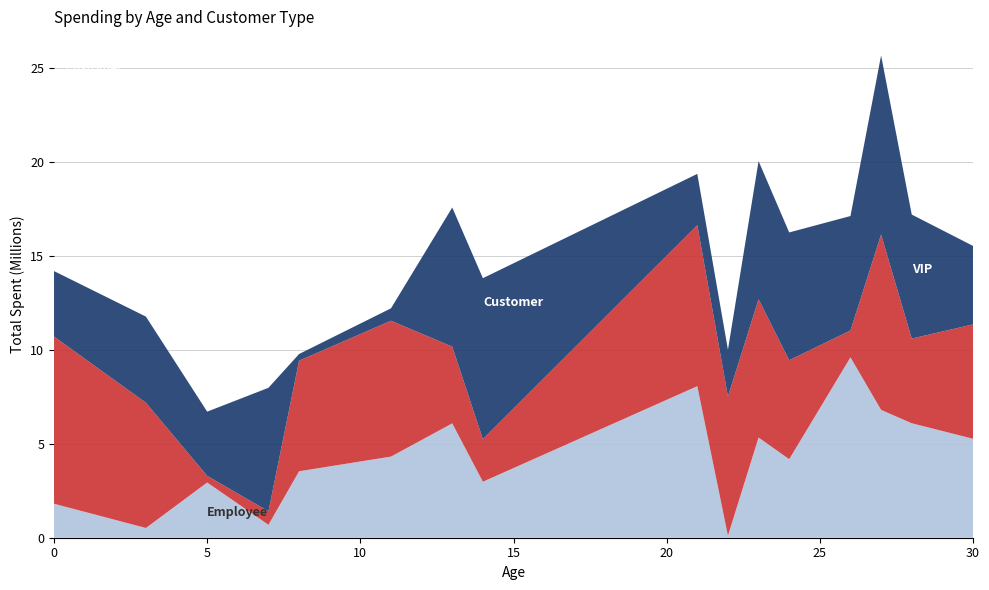

Reading right to left, what are all the values shown in this chart?

VIP: 30=4180317	28=6603514	27=9535099	26=6094133	24=6804504	23=7358757	22=2493286	21=2731202	14=8572168	13=7407787	11=659842	8=354000	7=6574743	5=3418351	3=4585731	0=3483973
Customer: 30=6087895	28=4508077	27=9336705	26=1429354	24=5268151	23=7358757	22=7407787	21=8572168	14=2265171	13=4085132	11=7234339	8=5888726	7=719806	5=354000	3=6668242	0=8902657
Employee: 30=5268151	28=6094133	27=6804504	26=9603514	24=4180317	23=5334471	22=107744	21=8068030	14=2980245	13=6087895	11=4318913	8=3538004	7=687392	5=2939483	3=518279	0=1808601